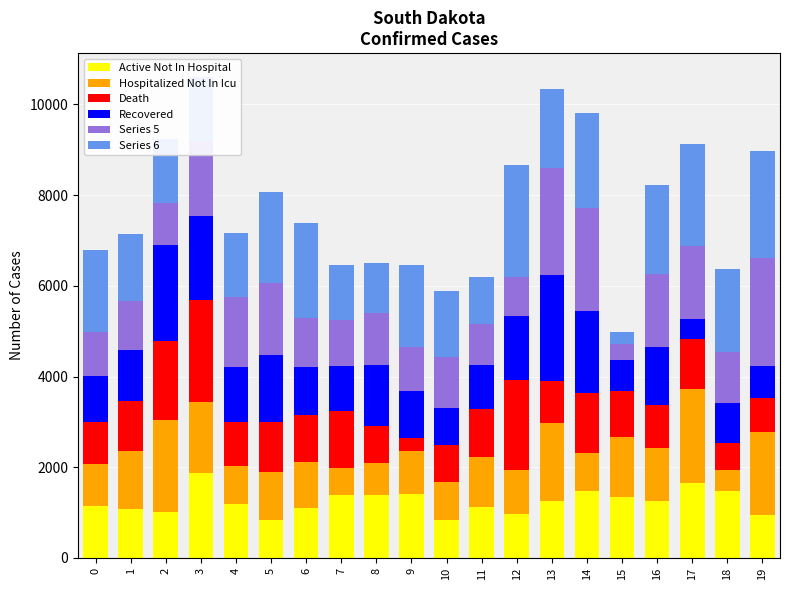

What is the highest value of the Active Not In Hospital series?

1861.4